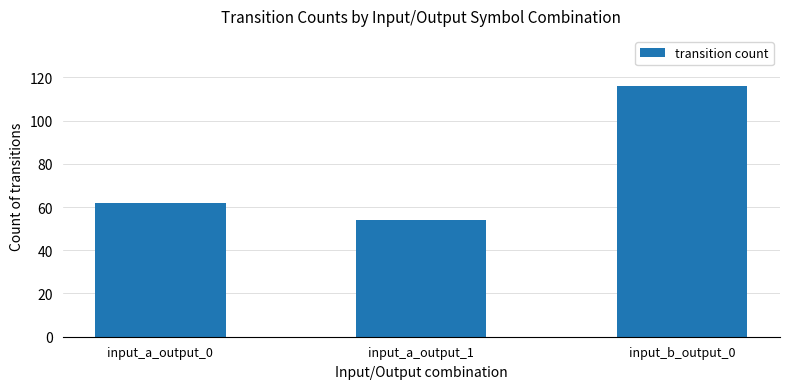

List the labels in order of value, largest first.

input_b_output_0, input_a_output_0, input_a_output_1